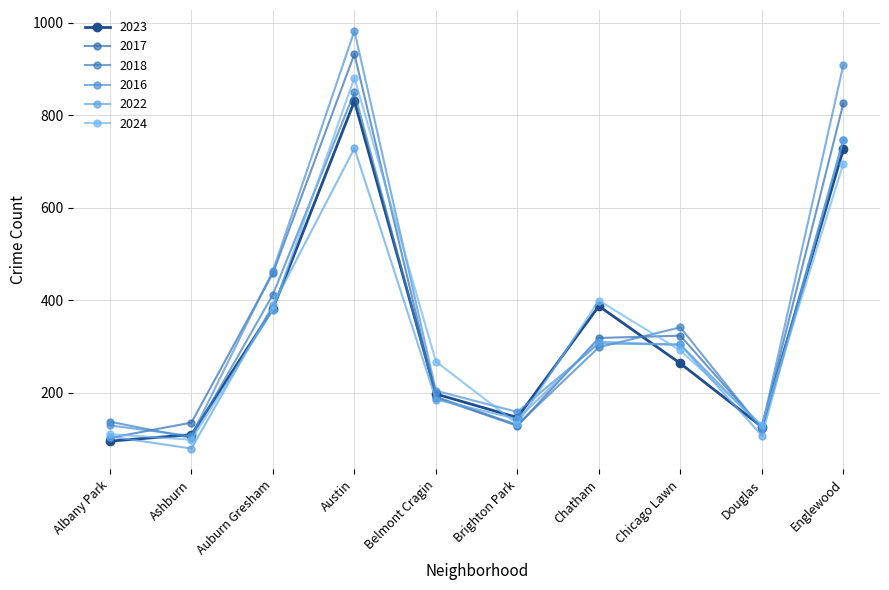

What is the difference between the maximum and minimum values in the 2017 series?

830